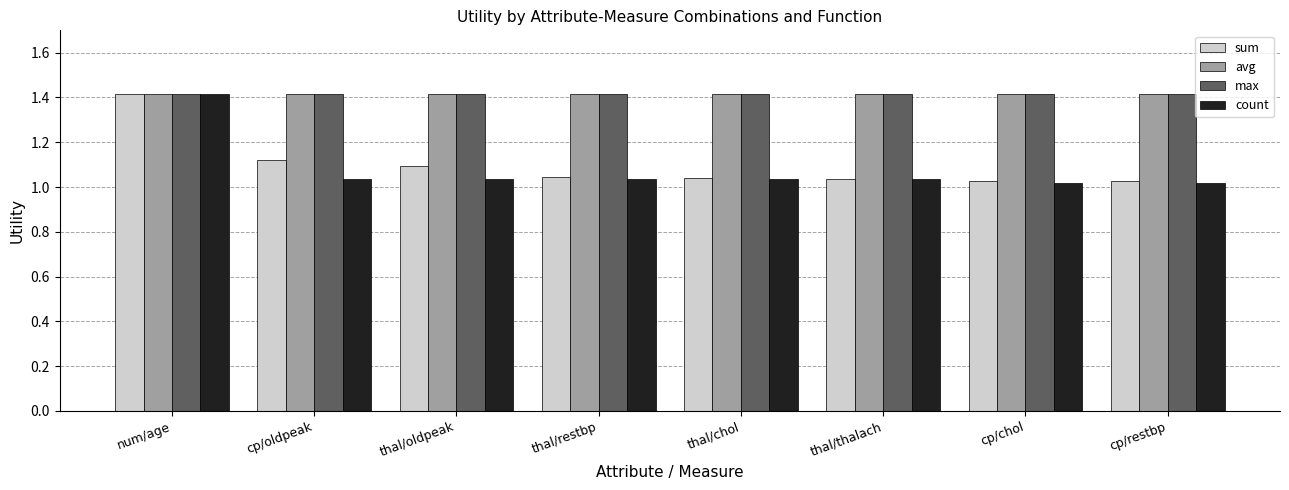

What is the maximum value for max?

1.4